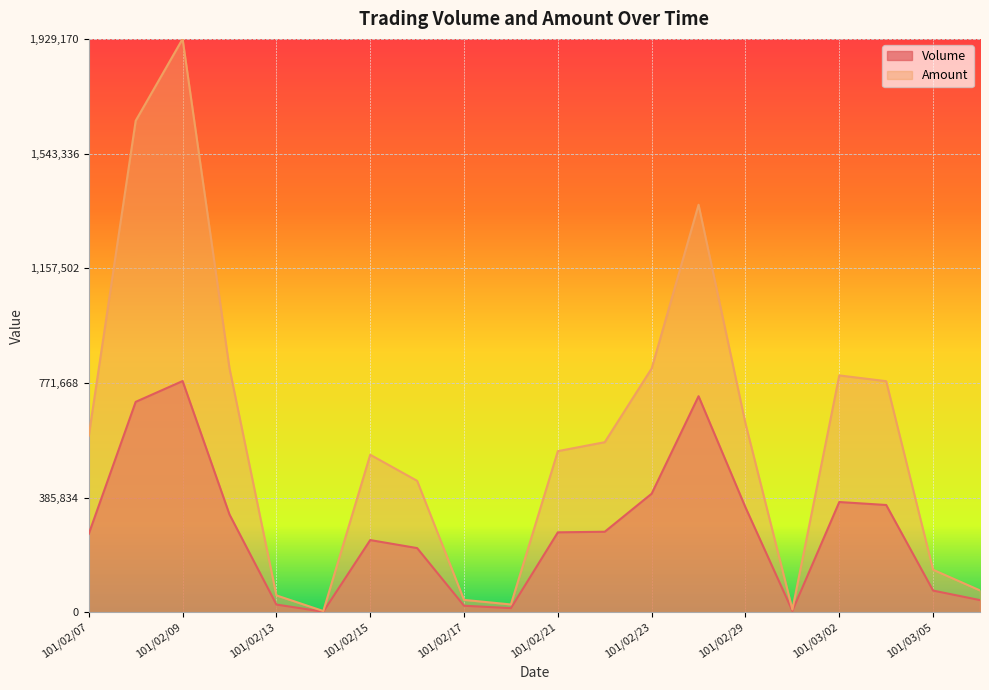

Reading left to right, extract all data points from this chart.

Volume: 264000	708000	778000	329000	26000	2000	243000	216000	22000	14000	269000	271000	399000	727000	353000	5000	371000	361000	73000	41000
Amount: 594000	1653780	1929170	820700	56910	4220	530090	442360	41760	26320	542220	572340	820360	1371100	635550	9300	796940	777580	143110	73570